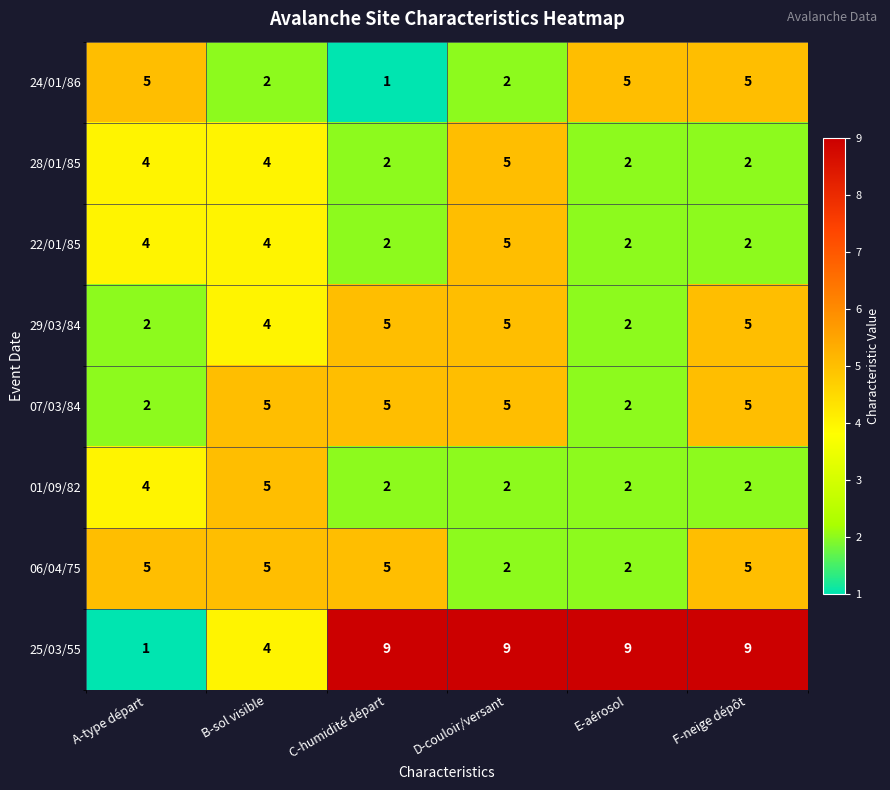

What is the spread (max minus min) of values at B-sol visible?

3